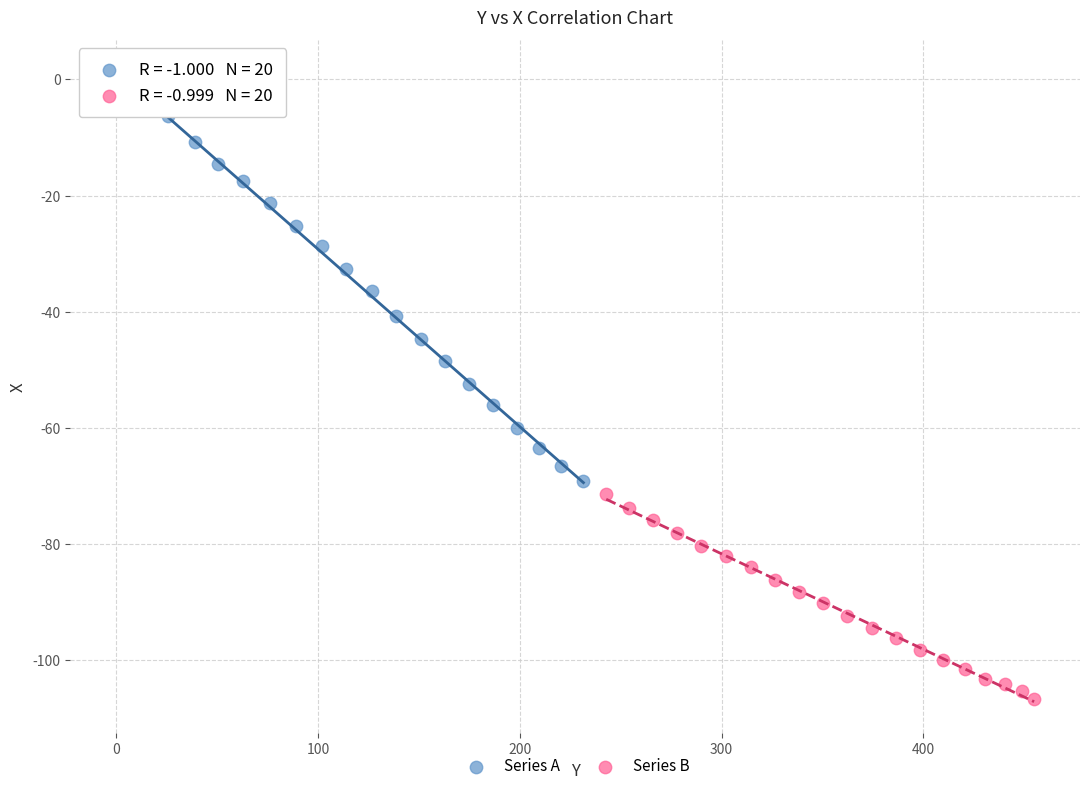

Which series reaches the maximum Y coordinate?

Series A